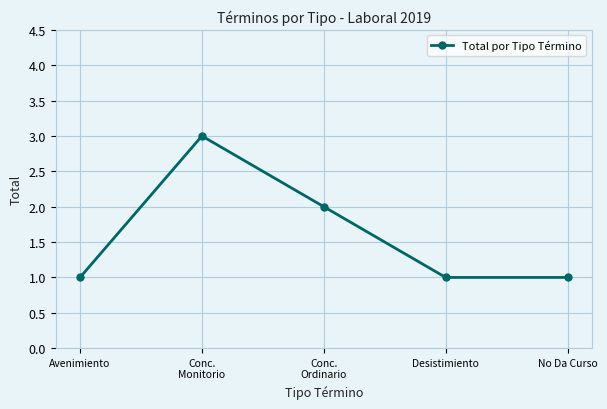

At which category does the data reach its first local peak?

Conc.
Monitorio